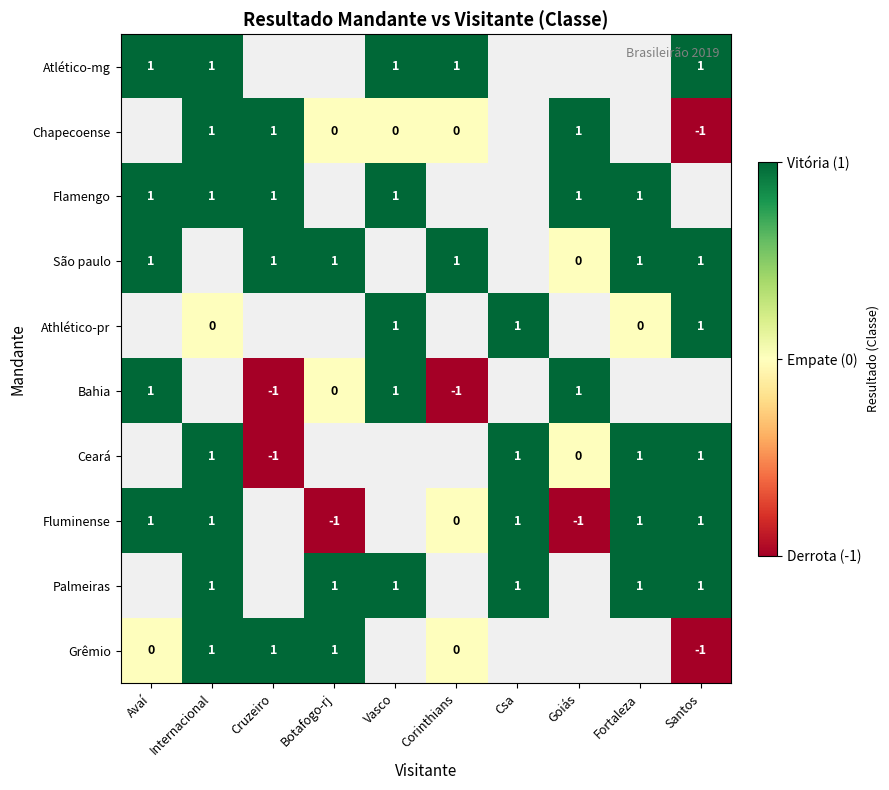

Is it true that Flamengo equals 1 at Vasco?

True